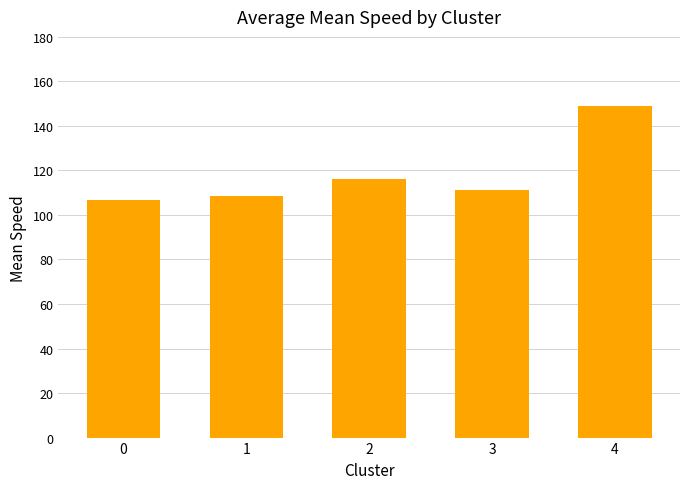

Reading right to left, transcribe all the data shown in this chart.

148.8	111.1	116.3	108.5	106.9